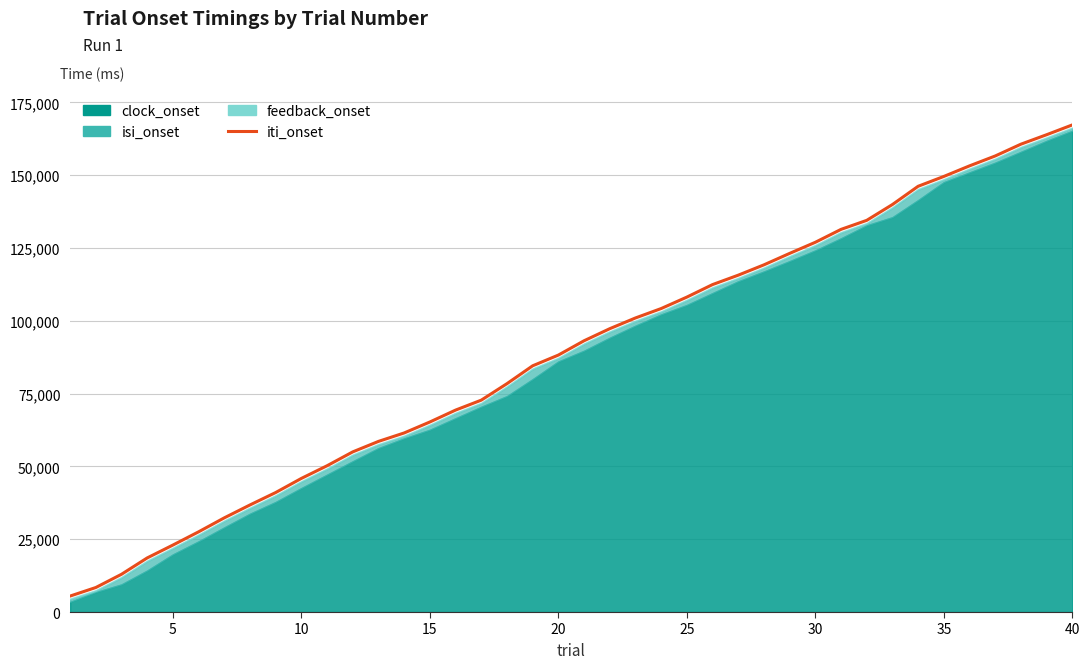

Which has a higher value, 25 or 24?

25